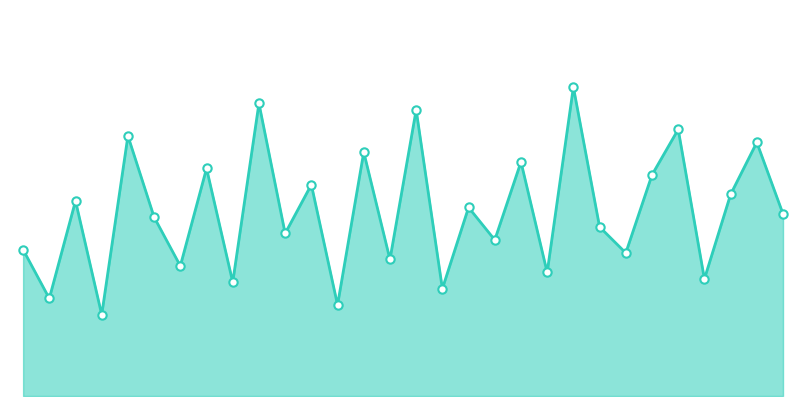

Rank the categories by value from highest to lowest.

377, 174, 306, 413, 100, 454, 286, 360, 149, 409, 215, 424, 56, 352, 459, 111, 386, 211, 359, 8, 387, 297, 140, 367, 419, 163, 348, 33, 284, 71